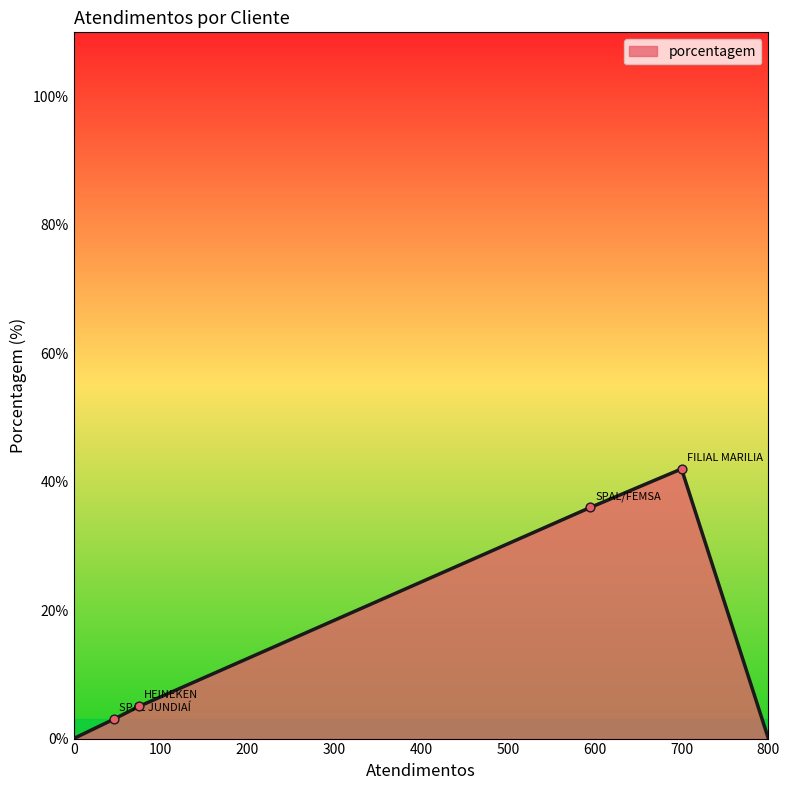

What is the difference between the maximum and minimum values?

42